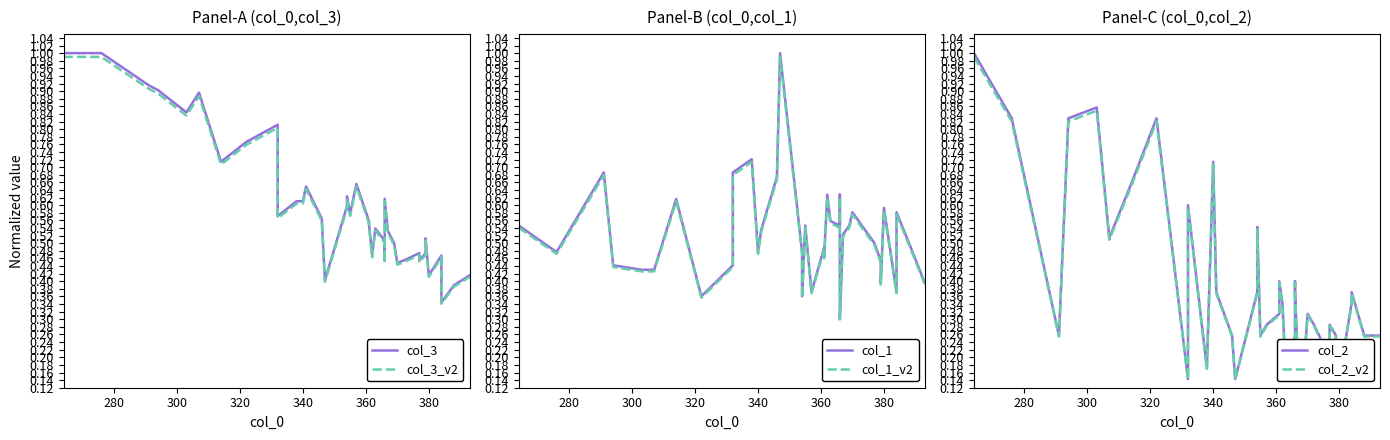

Does the chart have visible grid lines?

No